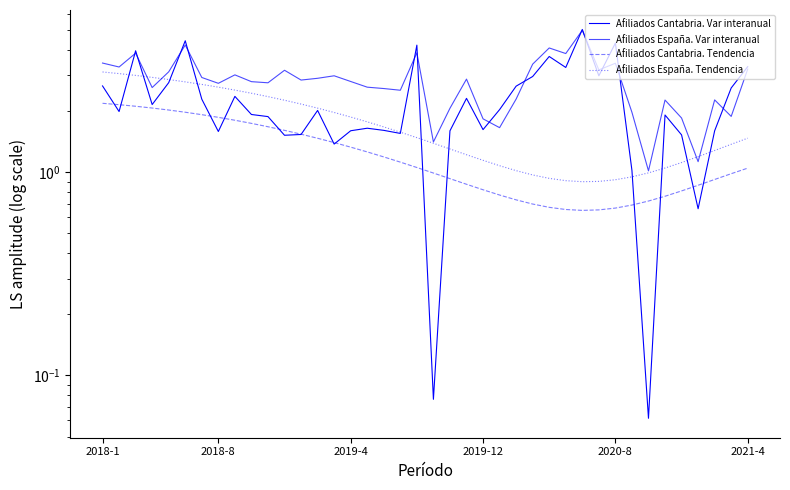

What is the total value across all series at 6?

9.9